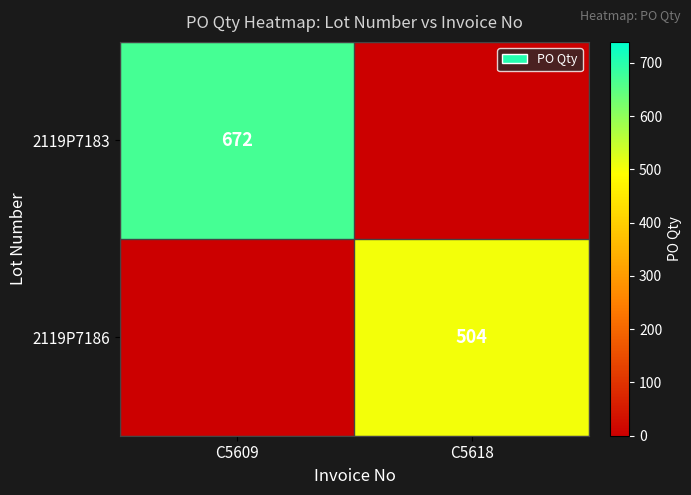

True or false: 2119P7183 has a value of 1033 at C5609.

False